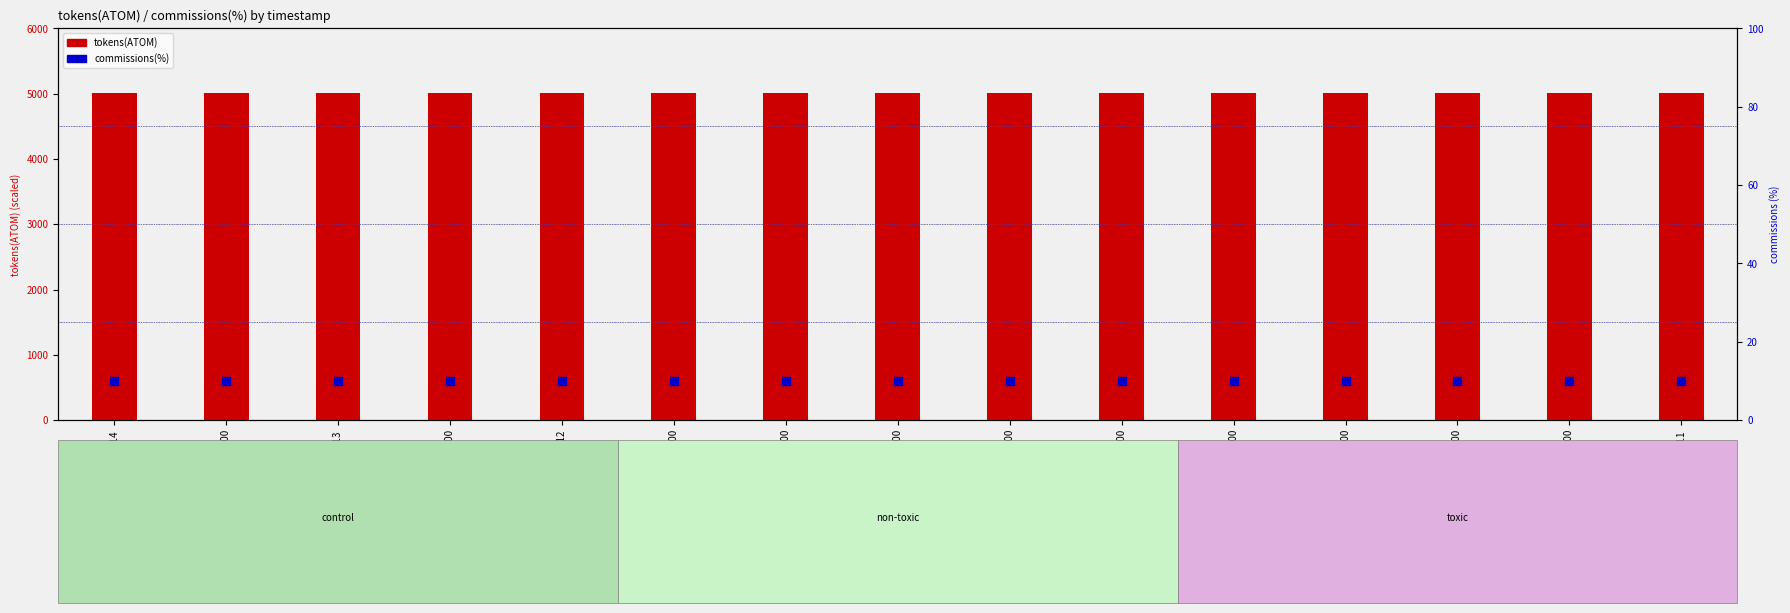

What are all the series names shown in the legend?

tokens(ATOM), commissions(%)